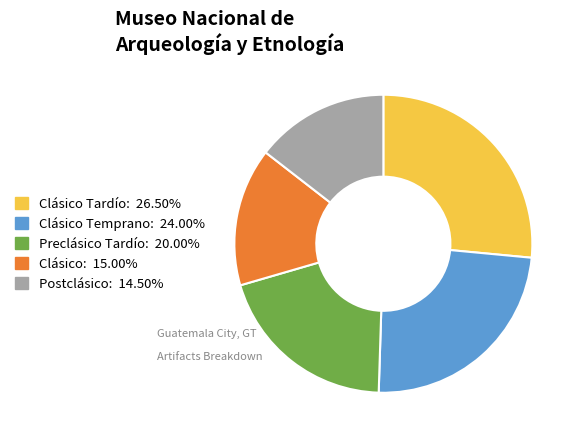

What is the ratio of the value at Clásico Temprano: 24.00% to the value at Clásico Tardío: 26.50%?

0.9